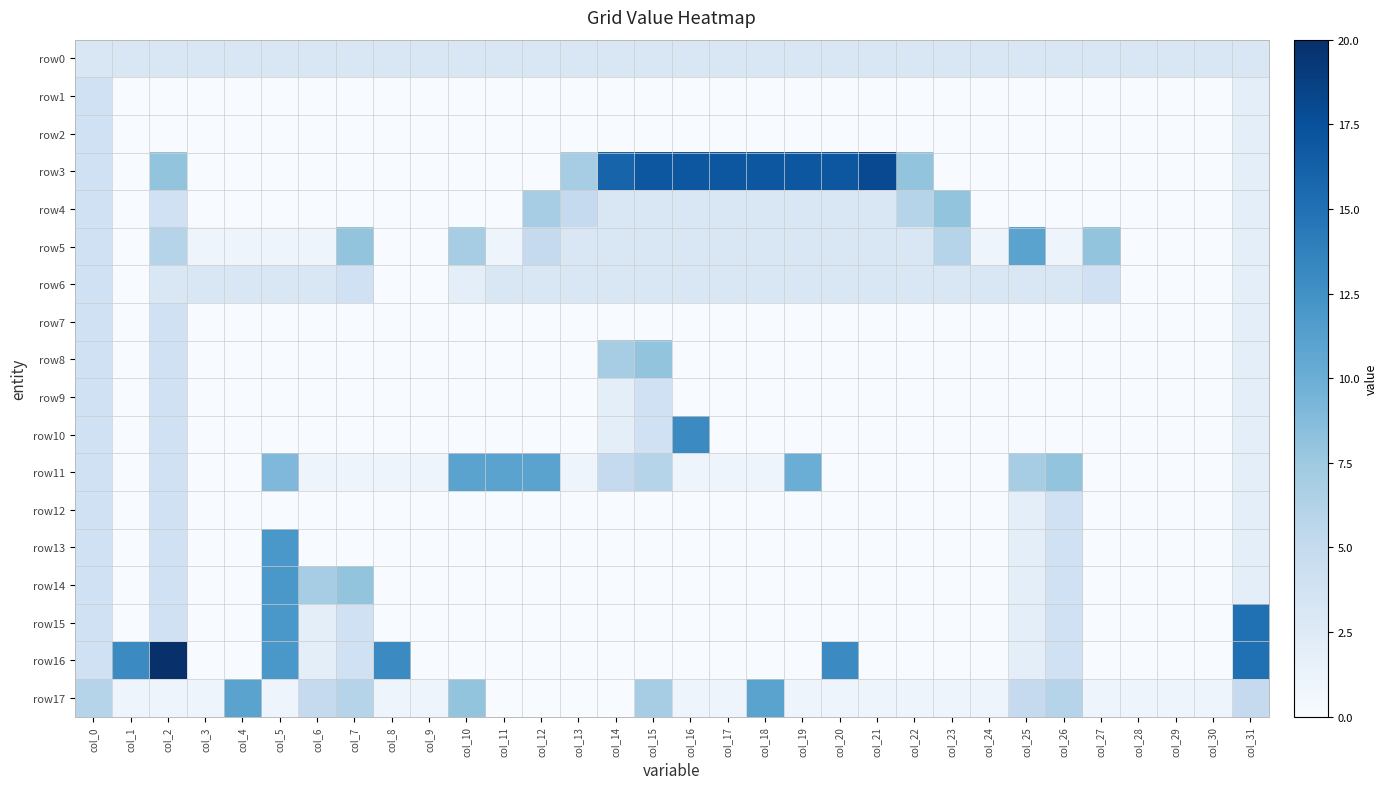

Reading right to left, what are all the values shown in this chart?

row0: col_31=3	col_30=3	col_29=3	col_28=3	col_27=3	col_26=3	col_25=3	col_24=3	col_23=3	col_22=3	col_21=3	col_20=3	col_19=3	col_18=3	col_17=3	col_16=3	col_15=3	col_14=3	col_13=3	col_12=3	col_11=3	col_10=3	col_9=3	col_8=3	col_7=3	col_6=3	col_5=3	col_4=3	col_3=3	col_2=3	col_1=3	col_0=3
row1: col_31=2	col_30=0	col_29=0	col_28=0	col_27=0	col_26=0	col_25=0	col_24=0	col_23=0	col_22=0	col_21=0	col_20=0	col_19=0	col_18=0	col_17=0	col_16=0	col_15=0	col_14=0	col_13=0	col_12=0	col_11=0	col_10=0	col_9=0	col_8=0	col_7=0	col_6=0	col_5=0	col_4=0	col_3=0	col_2=0	col_1=0	col_0=4
row2: col_31=2	col_30=0	col_29=0	col_28=0	col_27=0	col_26=0	col_25=0	col_24=0	col_23=0	col_22=0	col_21=0	col_20=0	col_19=0	col_18=0	col_17=0	col_16=0	col_15=0	col_14=0	col_13=0	col_12=0	col_11=0	col_10=0	col_9=0	col_8=0	col_7=0	col_6=0	col_5=0	col_4=0	col_3=0	col_2=0	col_1=0	col_0=4
row3: col_31=2	col_30=0	col_29=0	col_28=0	col_27=0	col_26=0	col_25=0	col_24=0	col_23=0	col_22=8	col_21=18	col_20=17	col_19=17	col_18=17	col_17=17	col_16=17	col_15=17	col_14=16	col_13=7	col_12=0	col_11=0	col_10=0	col_9=0	col_8=0	col_7=0	col_6=0	col_5=0	col_4=0	col_3=0	col_2=8	col_1=0	col_0=4
row4: col_31=2	col_30=0	col_29=0	col_28=0	col_27=0	col_26=0	col_25=0	col_24=0	col_23=8	col_22=6	col_21=3	col_20=3	col_19=3	col_18=3	col_17=3	col_16=3	col_15=3	col_14=3	col_13=5	col_12=7	col_11=0	col_10=0	col_9=0	col_8=0	col_7=0	col_6=0	col_5=0	col_4=0	col_3=0	col_2=4	col_1=0	col_0=4
row5: col_31=2	col_30=0	col_29=0	col_28=0	col_27=8	col_26=1	col_25=11	col_24=1	col_23=6	col_22=3	col_21=3	col_20=3	col_19=3	col_18=3	col_17=3	col_16=3	col_15=3	col_14=3	col_13=3	col_12=5	col_11=1	col_10=7	col_9=0	col_8=0	col_7=8	col_6=1	col_5=1	col_4=1	col_3=1	col_2=6	col_1=0	col_0=4
row6: col_31=2	col_30=0	col_29=0	col_28=0	col_27=4	col_26=3	col_25=3	col_24=3	col_23=3	col_22=3	col_21=3	col_20=3	col_19=3	col_18=3	col_17=3	col_16=3	col_15=3	col_14=3	col_13=3	col_12=3	col_11=3	col_10=2	col_9=0	col_8=0	col_7=4	col_6=3	col_5=3	col_4=3	col_3=3	col_2=3	col_1=0	col_0=4
row7: col_31=2	col_30=0	col_29=0	col_28=0	col_27=0	col_26=0	col_25=0	col_24=0	col_23=0	col_22=0	col_21=0	col_20=0	col_19=0	col_18=0	col_17=0	col_16=0	col_15=0	col_14=0	col_13=0	col_12=0	col_11=0	col_10=0	col_9=0	col_8=0	col_7=0	col_6=0	col_5=0	col_4=0	col_3=0	col_2=4	col_1=0	col_0=4
row8: col_31=2	col_30=0	col_29=0	col_28=0	col_27=0	col_26=0	col_25=0	col_24=0	col_23=0	col_22=0	col_21=0	col_20=0	col_19=0	col_18=0	col_17=0	col_16=0	col_15=8	col_14=7	col_13=0	col_12=0	col_11=0	col_10=0	col_9=0	col_8=0	col_7=0	col_6=0	col_5=0	col_4=0	col_3=0	col_2=4	col_1=0	col_0=4
row9: col_31=2	col_30=0	col_29=0	col_28=0	col_27=0	col_26=0	col_25=0	col_24=0	col_23=0	col_22=0	col_21=0	col_20=0	col_19=0	col_18=0	col_17=0	col_16=0	col_15=4	col_14=2	col_13=0	col_12=0	col_11=0	col_10=0	col_9=0	col_8=0	col_7=0	col_6=0	col_5=0	col_4=0	col_3=0	col_2=4	col_1=0	col_0=4
row10: col_31=2	col_30=0	col_29=0	col_28=0	col_27=0	col_26=0	col_25=0	col_24=0	col_23=0	col_22=0	col_21=0	col_20=0	col_19=0	col_18=0	col_17=0	col_16=13	col_15=4	col_14=2	col_13=0	col_12=0	col_11=0	col_10=0	col_9=0	col_8=0	col_7=0	col_6=0	col_5=0	col_4=0	col_3=0	col_2=4	col_1=0	col_0=4
row11: col_31=2	col_30=0	col_29=0	col_28=0	col_27=0	col_26=8	col_25=7	col_24=0	col_23=0	col_22=0	col_21=0	col_20=0	col_19=10	col_18=1	col_17=1	col_16=1	col_15=6	col_14=5	col_13=1	col_12=11	col_11=11	col_10=11	col_9=1	col_8=1	col_7=1	col_6=1	col_5=9	col_4=0	col_3=0	col_2=4	col_1=0	col_0=4
row12: col_31=2	col_30=0	col_29=0	col_28=0	col_27=0	col_26=4	col_25=2	col_24=0	col_23=0	col_22=0	col_21=0	col_20=0	col_19=0	col_18=0	col_17=0	col_16=0	col_15=0	col_14=0	col_13=0	col_12=0	col_11=0	col_10=0	col_9=0	col_8=0	col_7=0	col_6=0	col_5=0	col_4=0	col_3=0	col_2=4	col_1=0	col_0=4
row13: col_31=2	col_30=0	col_29=0	col_28=0	col_27=0	col_26=4	col_25=2	col_24=0	col_23=0	col_22=0	col_21=0	col_20=0	col_19=0	col_18=0	col_17=0	col_16=0	col_15=0	col_14=0	col_13=0	col_12=0	col_11=0	col_10=0	col_9=0	col_8=0	col_7=0	col_6=0	col_5=12	col_4=0	col_3=0	col_2=4	col_1=0	col_0=4
row14: col_31=2	col_30=0	col_29=0	col_28=0	col_27=0	col_26=4	col_25=2	col_24=0	col_23=0	col_22=0	col_21=0	col_20=0	col_19=0	col_18=0	col_17=0	col_16=0	col_15=0	col_14=0	col_13=0	col_12=0	col_11=0	col_10=0	col_9=0	col_8=0	col_7=8	col_6=7	col_5=12	col_4=0	col_3=0	col_2=4	col_1=0	col_0=4
row15: col_31=15	col_30=0	col_29=0	col_28=0	col_27=0	col_26=4	col_25=2	col_24=0	col_23=0	col_22=0	col_21=0	col_20=0	col_19=0	col_18=0	col_17=0	col_16=0	col_15=0	col_14=0	col_13=0	col_12=0	col_11=0	col_10=0	col_9=0	col_8=0	col_7=4	col_6=2	col_5=12	col_4=0	col_3=0	col_2=4	col_1=0	col_0=4
row16: col_31=15	col_30=0	col_29=0	col_28=0	col_27=0	col_26=4	col_25=2	col_24=0	col_23=0	col_22=0	col_21=0	col_20=13	col_19=0	col_18=0	col_17=0	col_16=0	col_15=0	col_14=0	col_13=0	col_12=0	col_11=0	col_10=0	col_9=0	col_8=13	col_7=4	col_6=2	col_5=12	col_4=0	col_3=0	col_2=20	col_1=13	col_0=4
row17: col_31=5	col_30=1	col_29=1	col_28=1	col_27=1	col_26=6	col_25=5	col_24=1	col_23=1	col_22=1	col_21=1	col_20=1	col_19=1	col_18=11	col_17=1	col_16=1	col_15=7	col_14=0	col_13=0	col_12=0	col_11=0	col_10=8	col_9=1	col_8=1	col_7=6	col_6=5	col_5=1	col_4=11	col_3=1	col_2=1	col_1=1	col_0=6